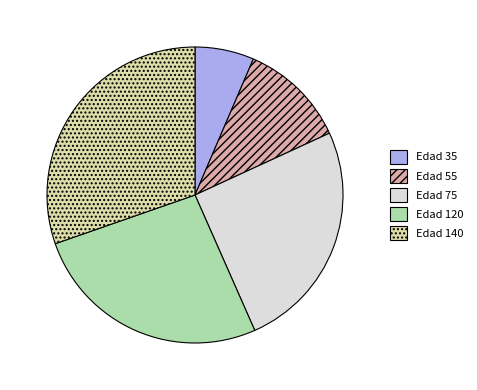

Is there any slice that represents more than half of the pie?

No